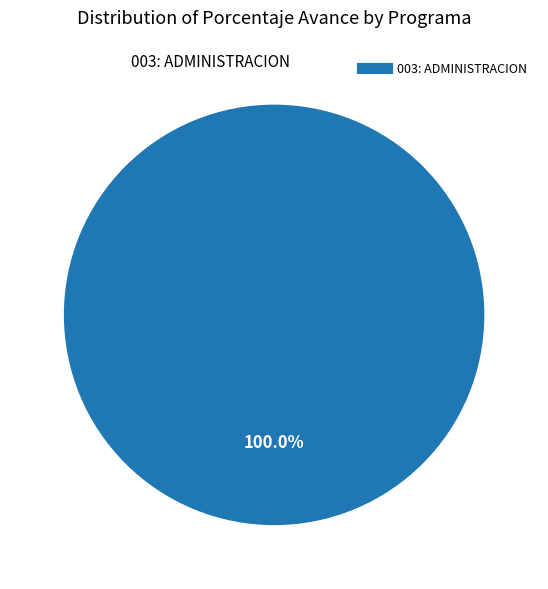

Count the number of slices in the pie.

1